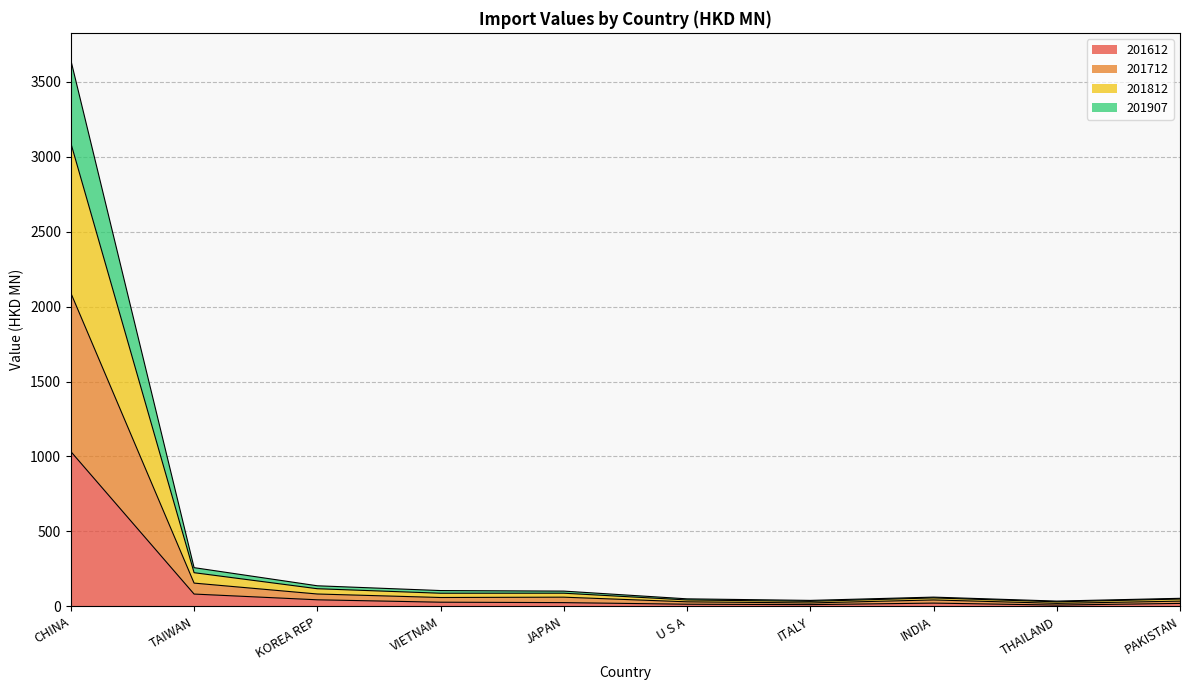

True or false: 201612 has a value of 1033.0 at CHINA.

True